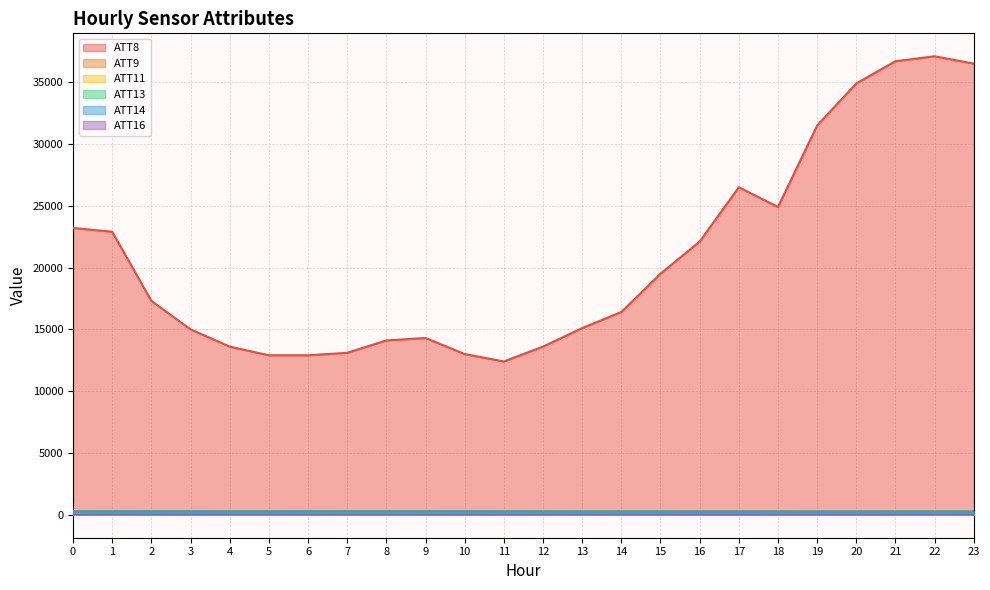

What value does the ATT11 series have at 22?

3.0